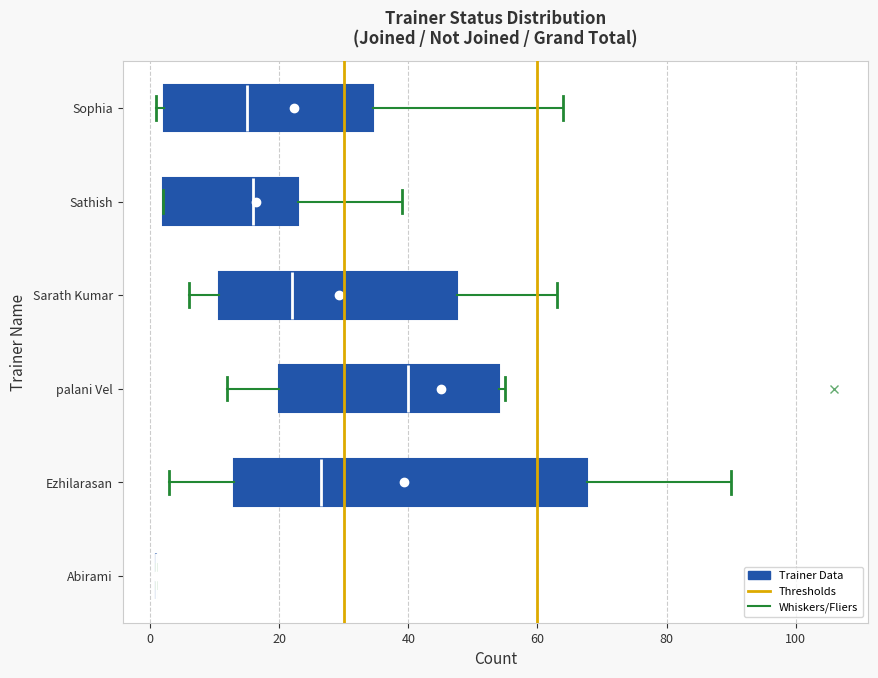

Reading bottom to top, transcribe this box plot: for each box, give where its median line is, the range the box spans, and where its two whiskers end, as read against the x-axis. The values are not printed on the chart, so give them approximately, as read against the axis.

Abirami: box collapsed to a line at 2, whiskers 2 to 2
Ezhilarasan: median 26, box 14 to 68, whiskers 4 to 90
palani Vel: median 40, box 20 to 54, whiskers 12 to 56
Sarath Kumar: median 22, box 10 to 48, whiskers 6 to 64
Sathish: median 16, box 2 to 24, whiskers 2 to 40
Sophia: median 16, box 2 to 34, whiskers 2 (just left of the box's left edge) to 64